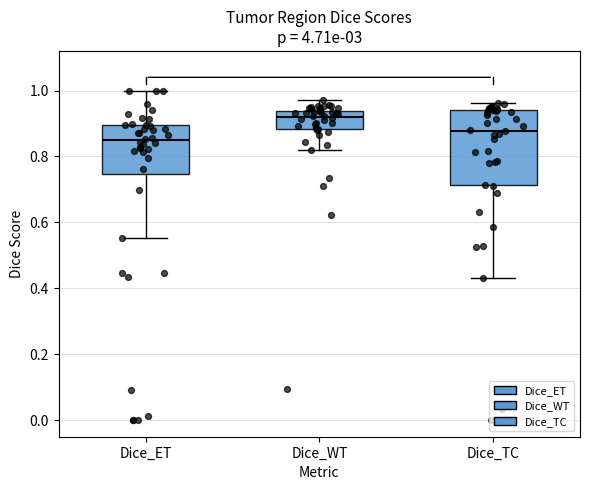

Which box's median line is the lowest?

Dice_ET